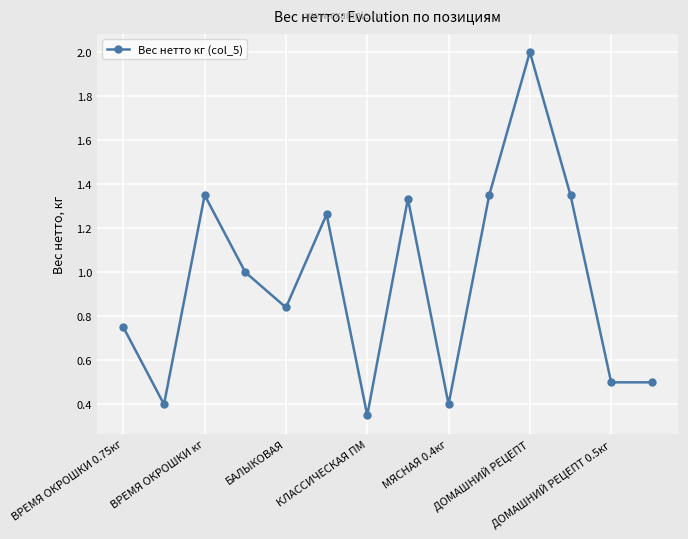

What is the average value?

1.0